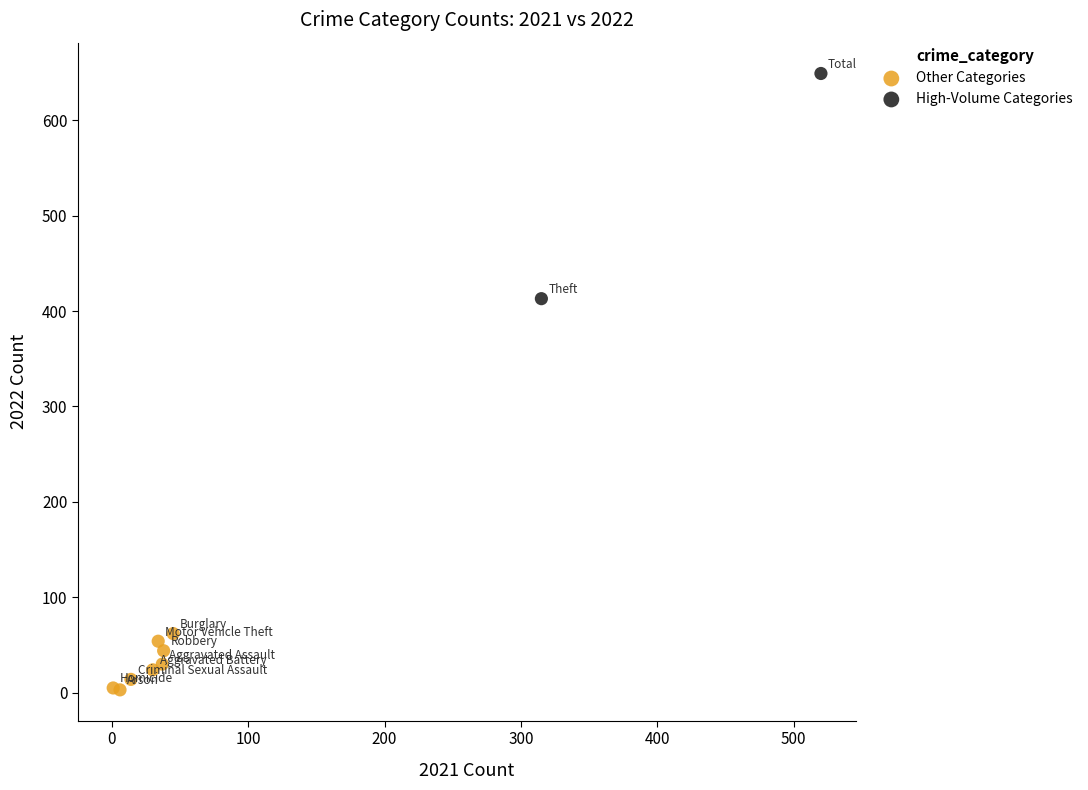

What are all the series names shown in the legend?

Other Categories, High-Volume Categories